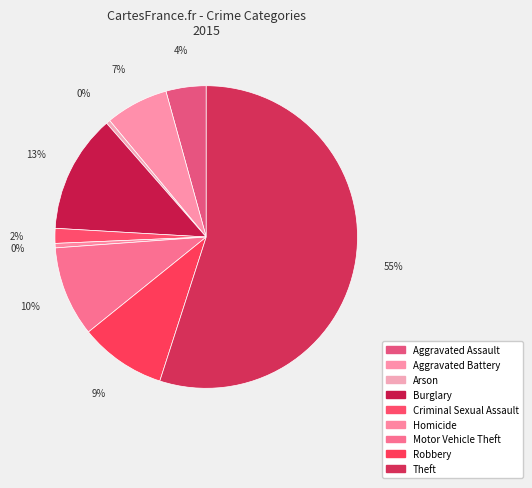

How many segments does this pie chart have?

9